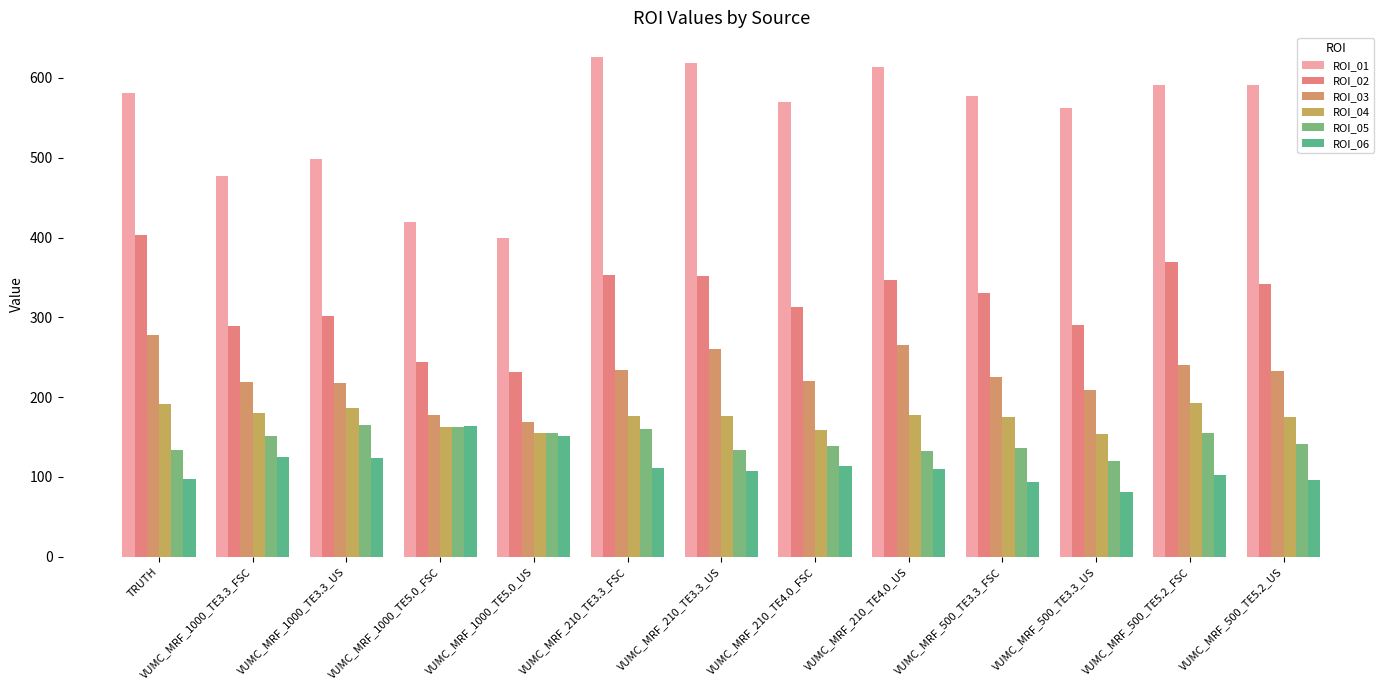

Which category has the highest value across all series?

VUMC_MRF_210_TE3.3_FSC